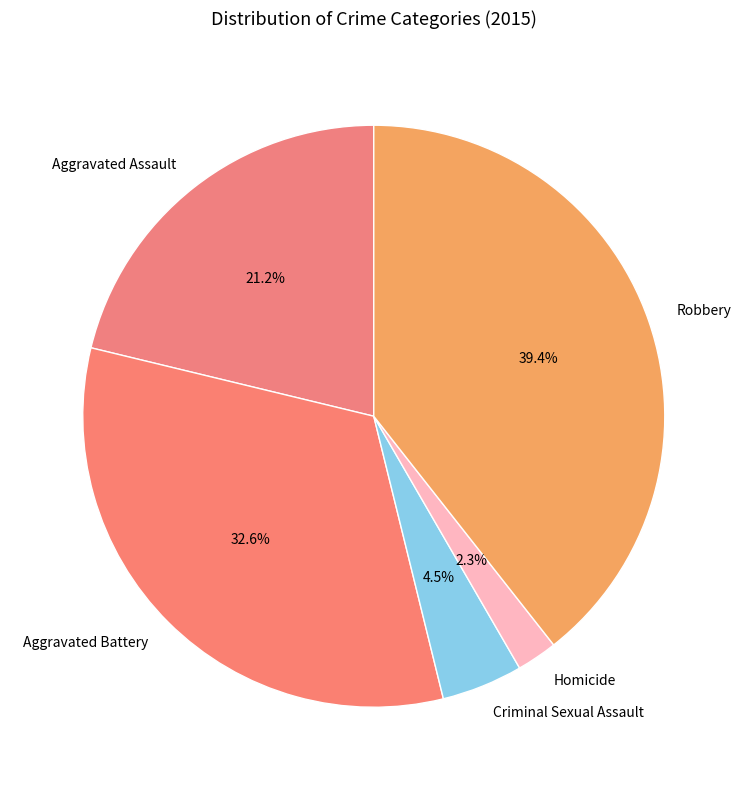

Which slice is the largest?

Robbery